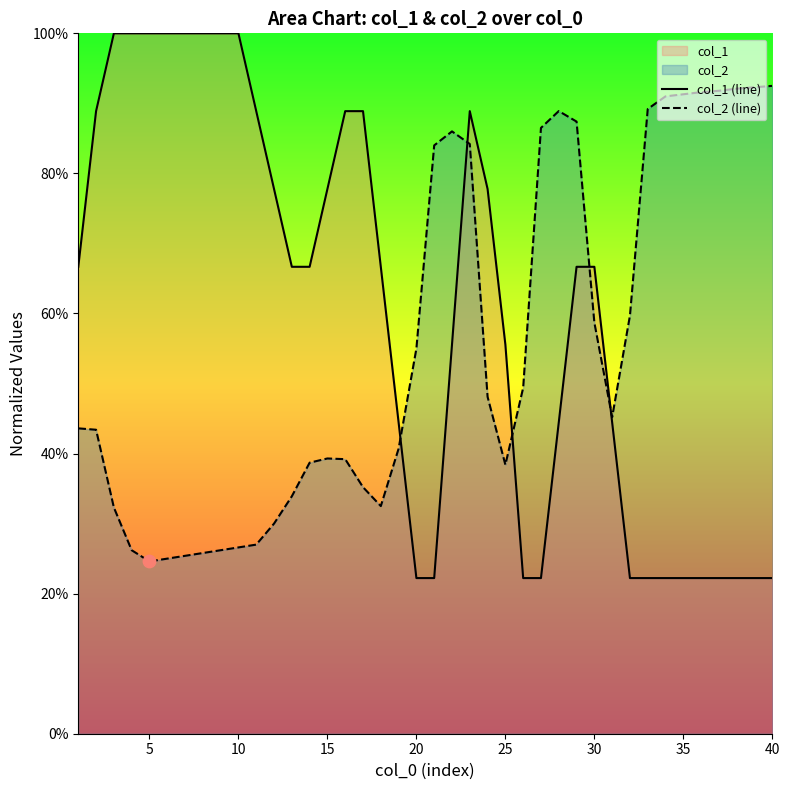

Which series reaches the maximum Y coordinate?

col_1 (line)